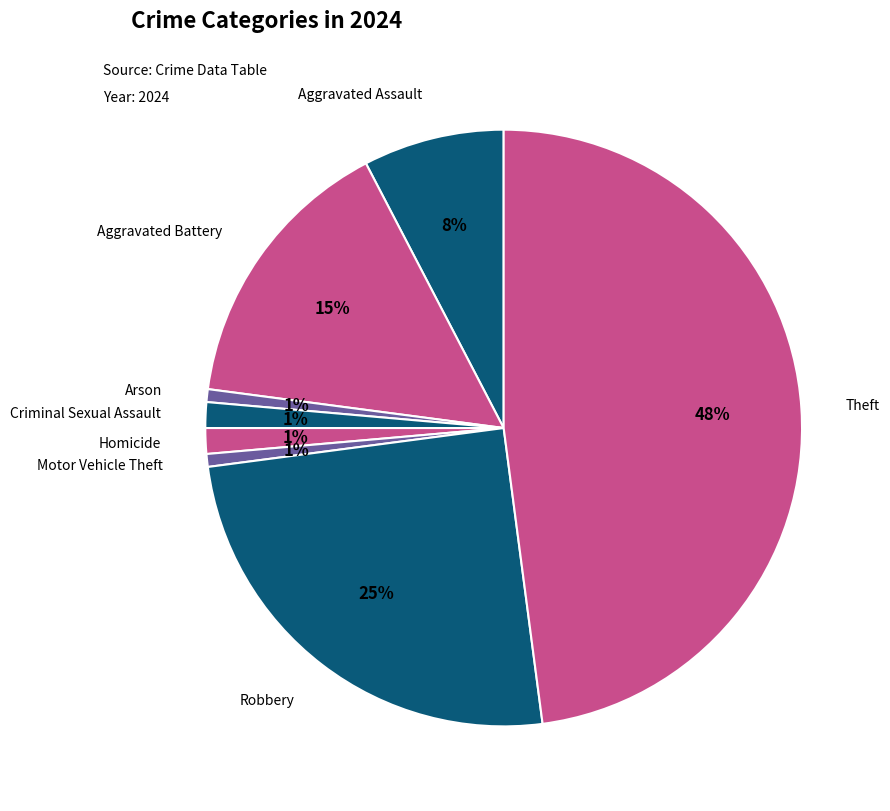

How many slices are in this pie chart?

8